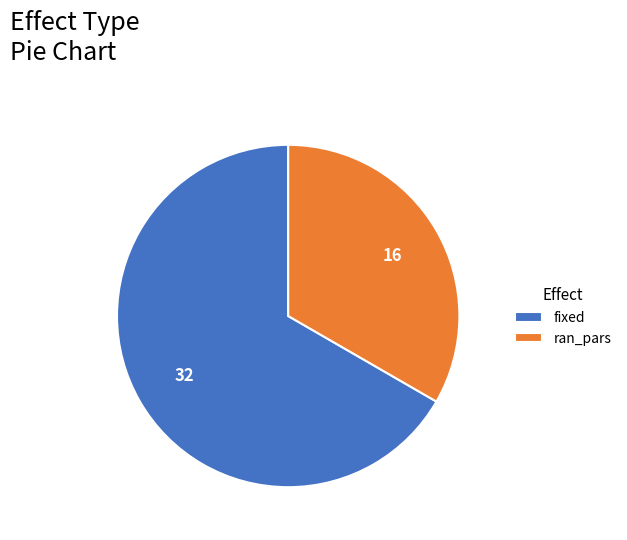

True or false: ran_pars accounts for 40% of the total.

False